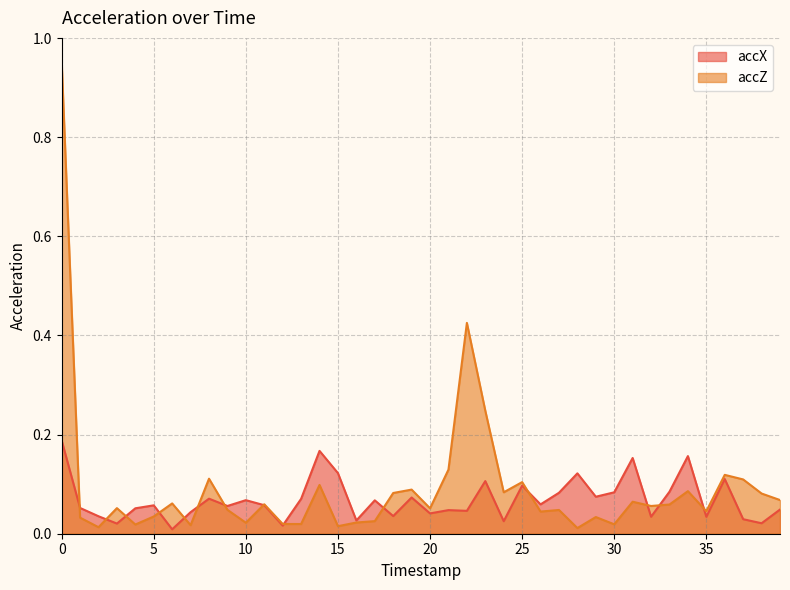

Which series has the largest total across all categories?

accZ